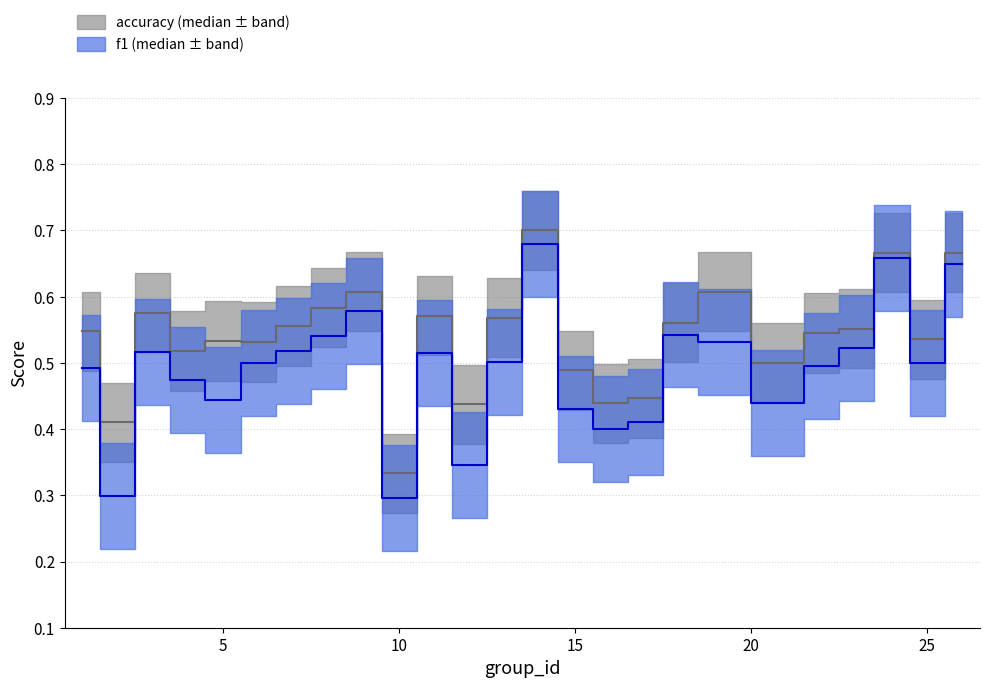

True or false: f1 and accuracy cross at least once.

False